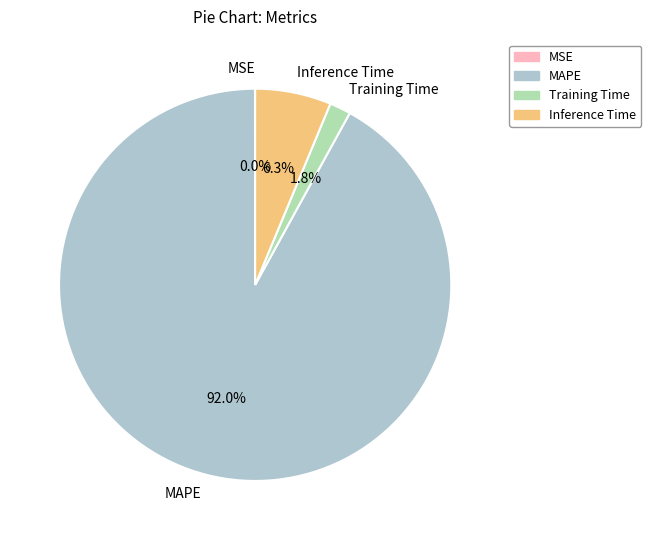

What percentage is NOT represented by Inference Time?

93.7%